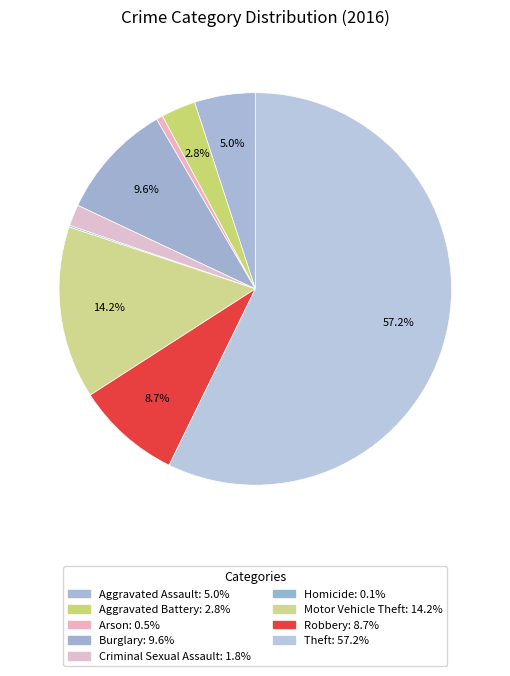

What is the ratio of the value at Motor Vehicle Theft to the value at Burglary?

1.5